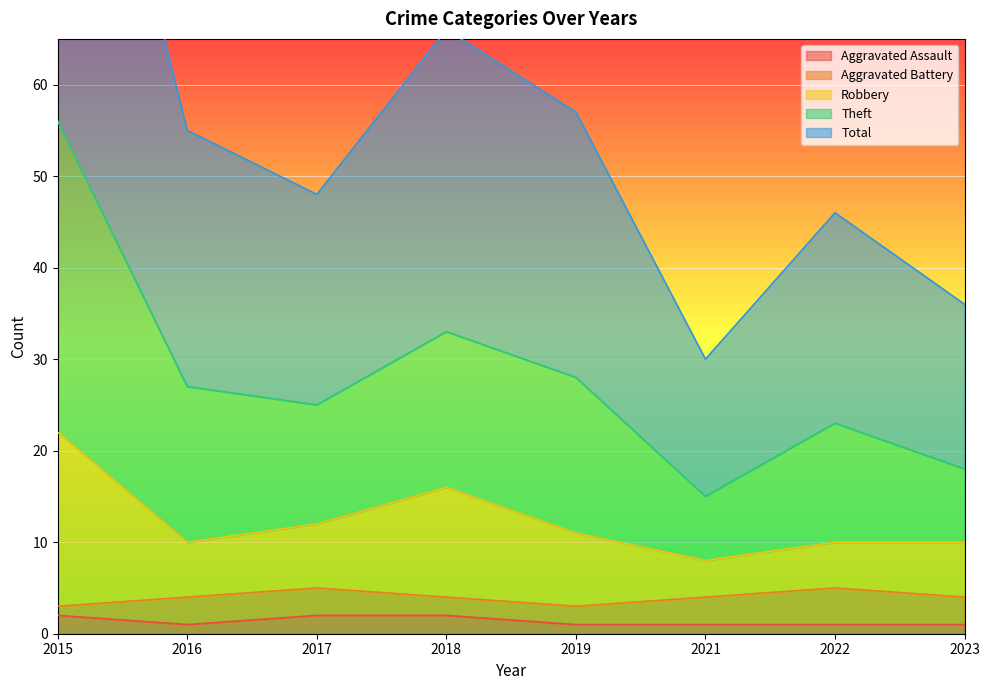

The Aggravated Assault series shows 1 at 2016. True or false?

True